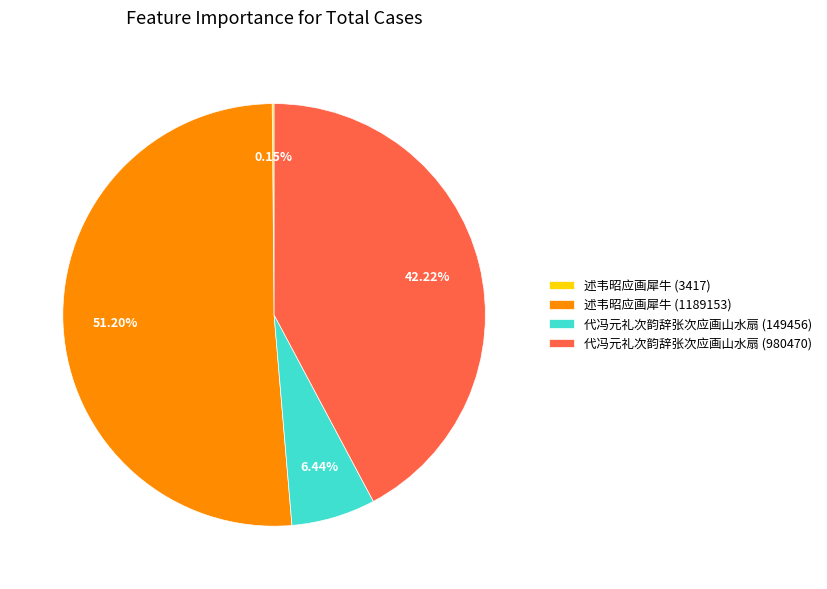

Does any single category account for the majority?

Yes